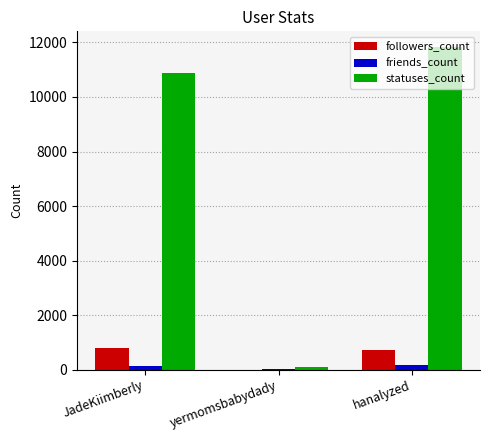

Is the value of followers_count at JadeKiimberly greater than the value of statuses_count at hanalyzed?

No